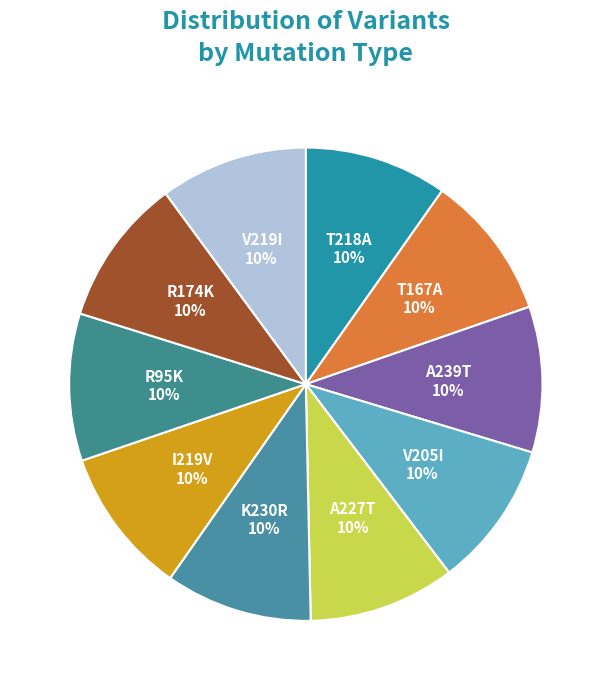

Count the number of slices in the pie.

10